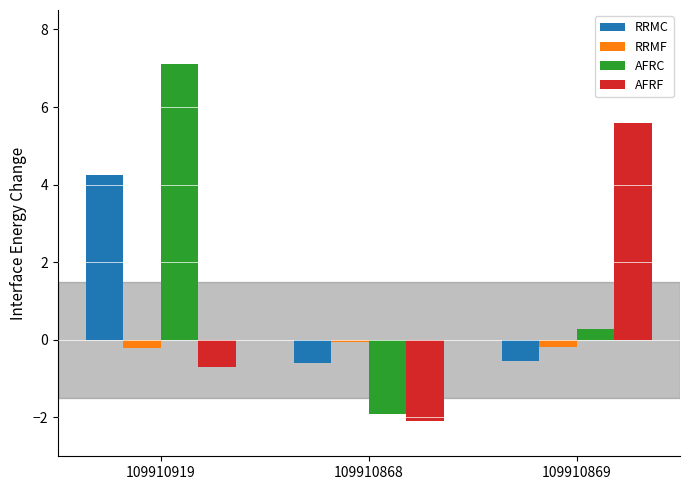

What is the minimum value shown in the chart?

-2.1